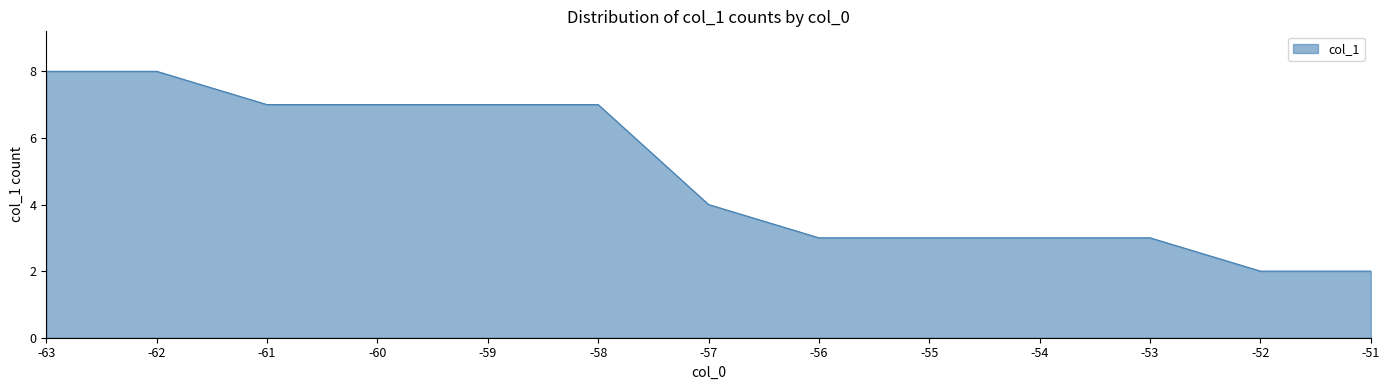

What is the difference between the maximum and minimum values?

6